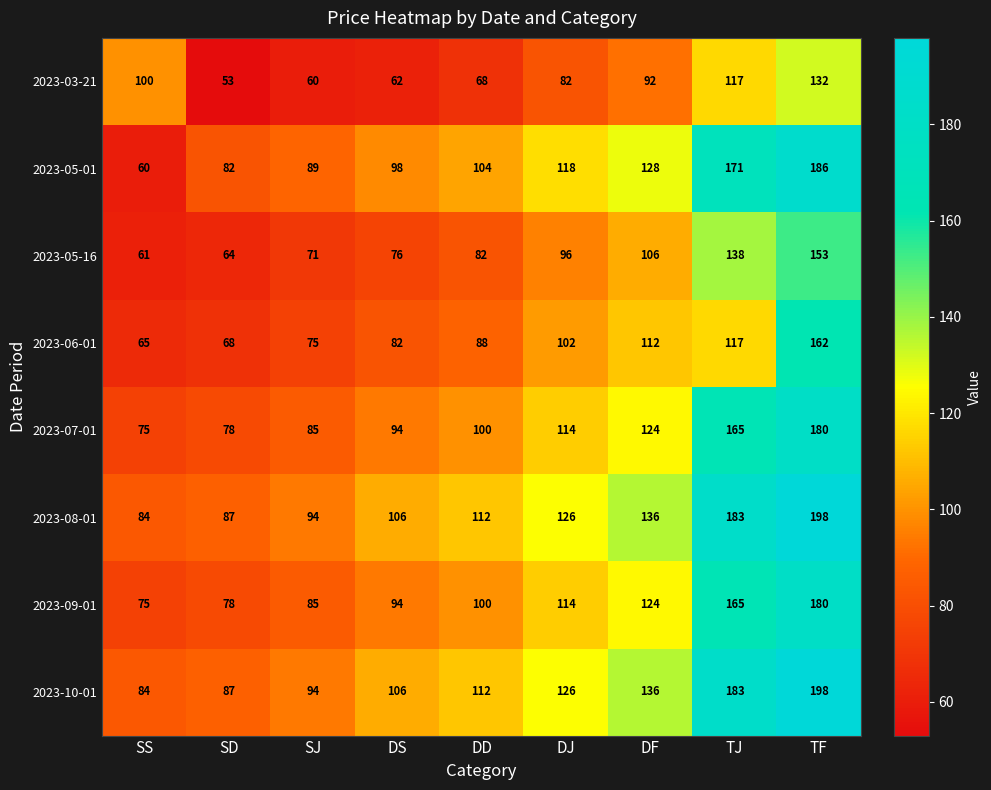

What is the difference between the highest and lowest values at SJ?

34